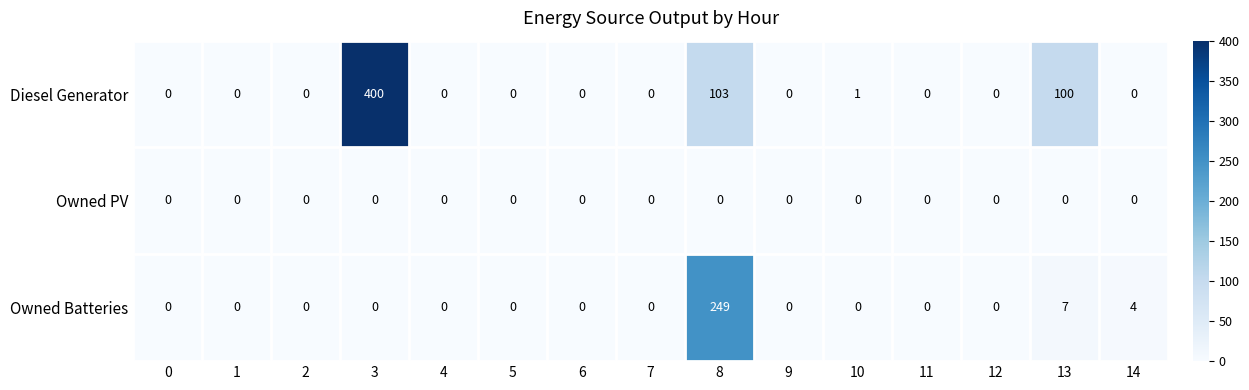

At how many categories does at least one series exceed 21?

3